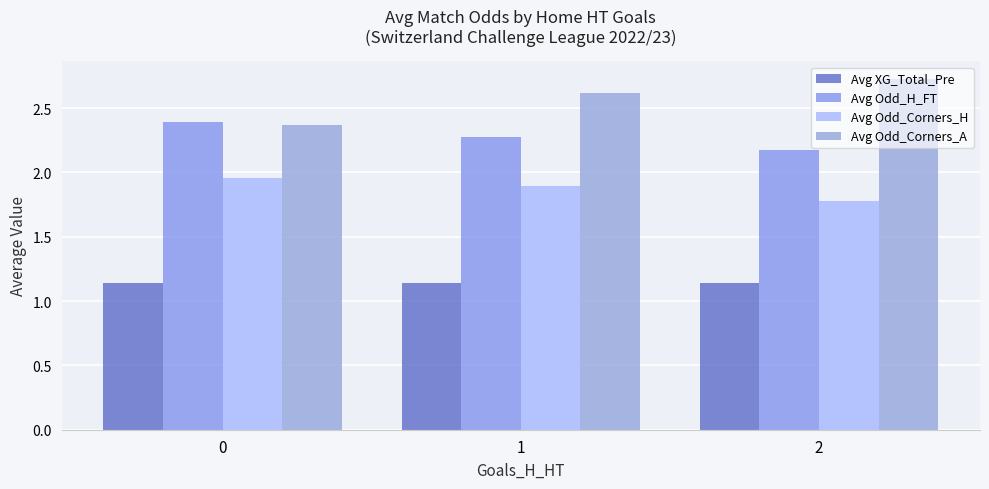

Which series has the largest range (max minus min)?

Avg Odd_Corners_A